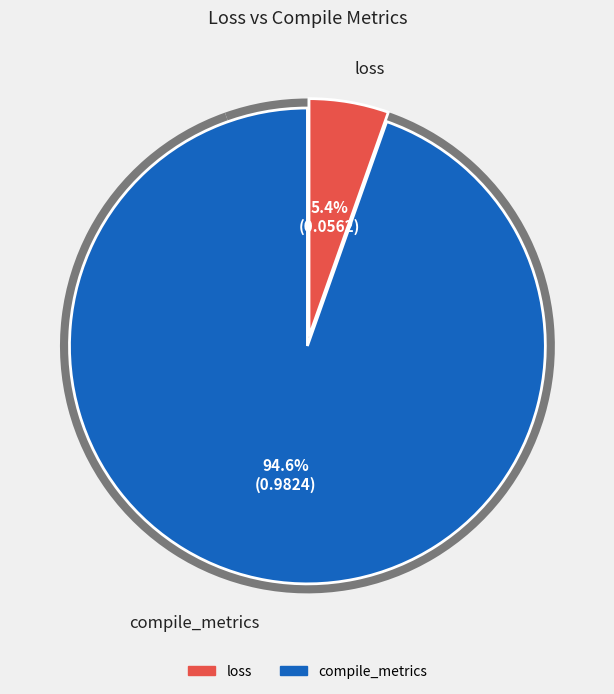

What percentage is the compile_metrics slice, to the nearest percent?

95%